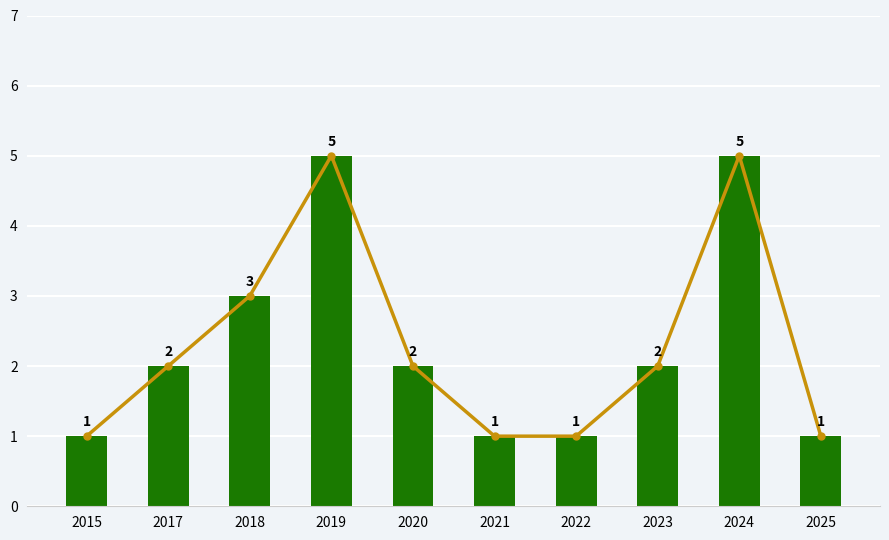

What is the minimum value for Total?

1